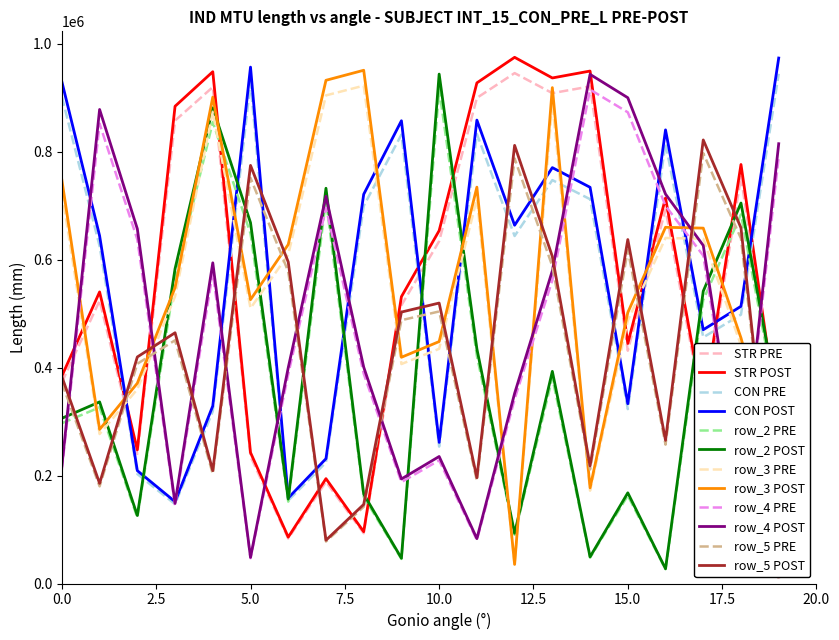

The value of row_2 at 12 is 93116.0. True or false?

True